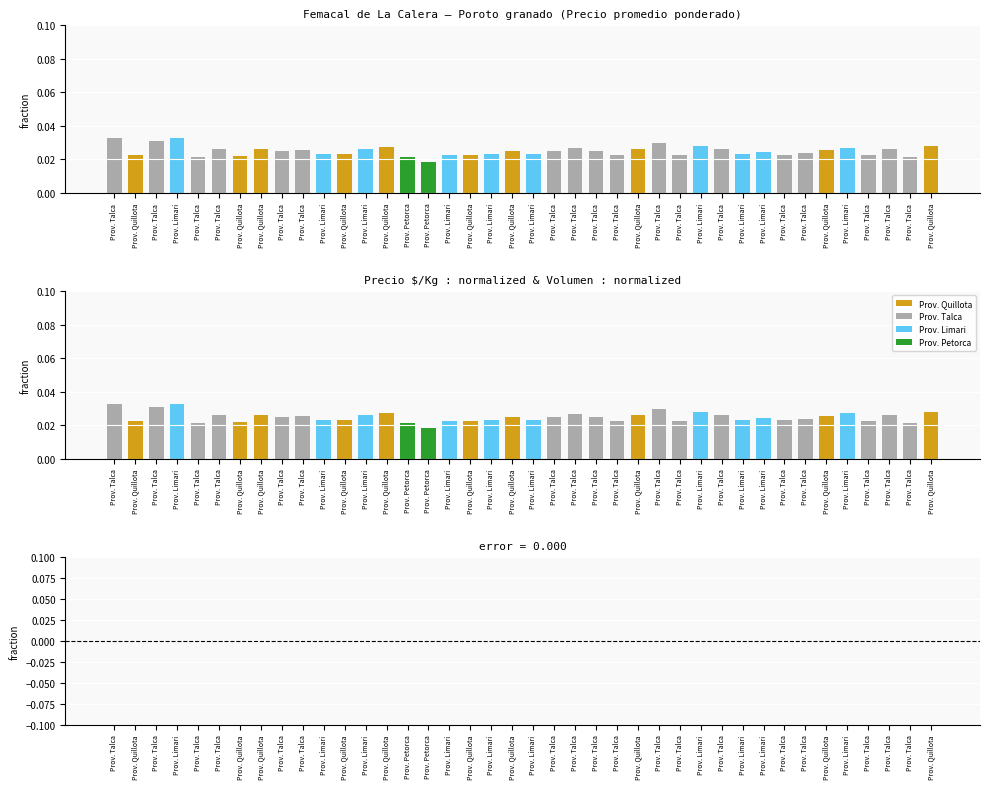

The value of Precio $/Kg at Prov. Limari is 0.0. True or false?

True